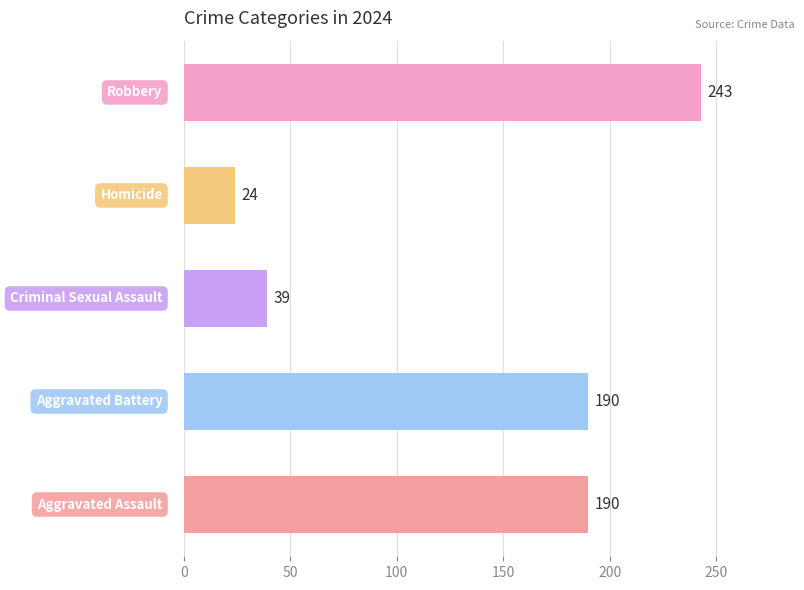

Rank the series by their maximum value, from highest to lowest.

Robbery, Aggravated Battery, Aggravated Assault, Criminal Sexual Assault, Homicide